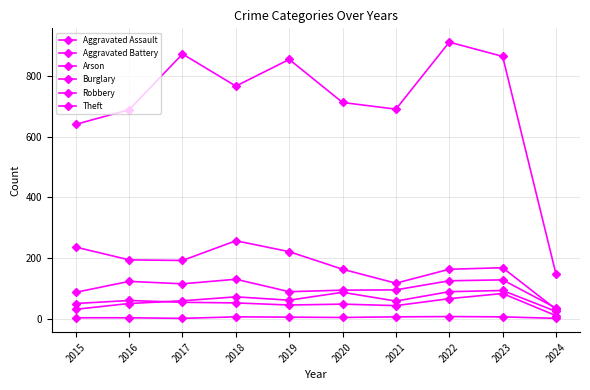

Between 2015 and 2016, which series saw the biggest shift?

Theft